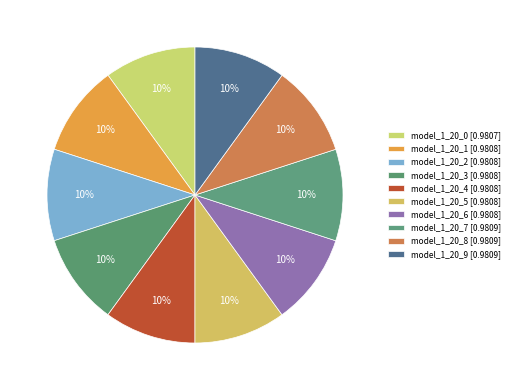

How many slices are in this pie chart?

10